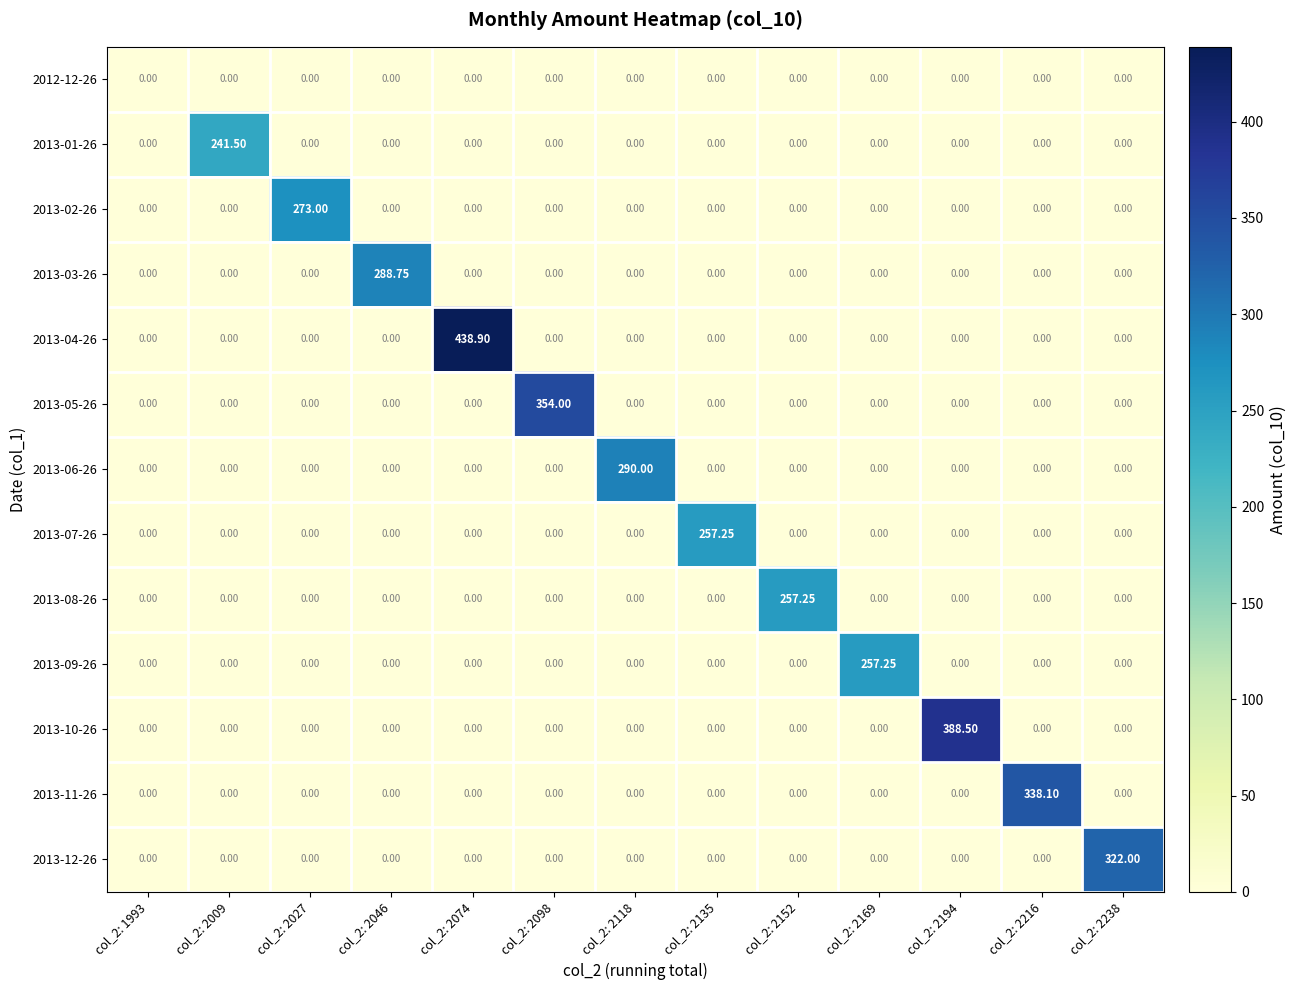

At which category is the sum across all series the highest?

col_2: 2074